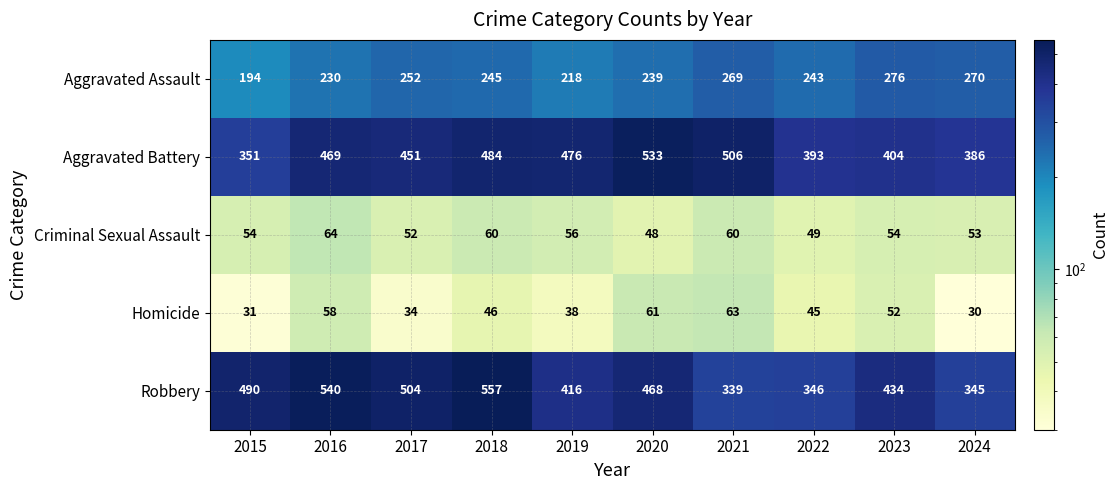

What is the sum of the Aggravated Battery values at 2024 and 2020?

919